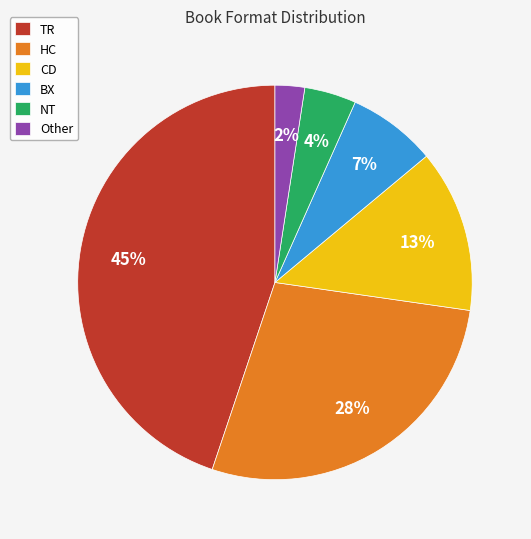

Count the number of slices in the pie.

6